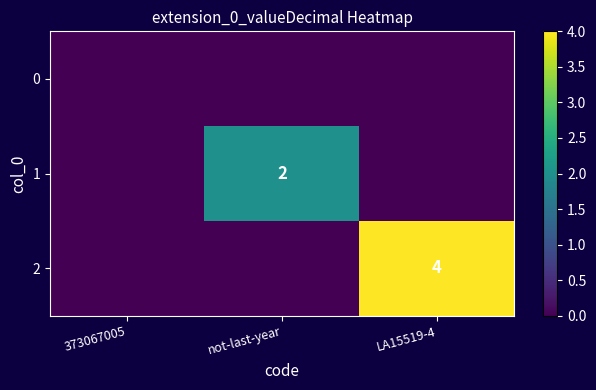

At how many categories does at least one series exceed 3?

1